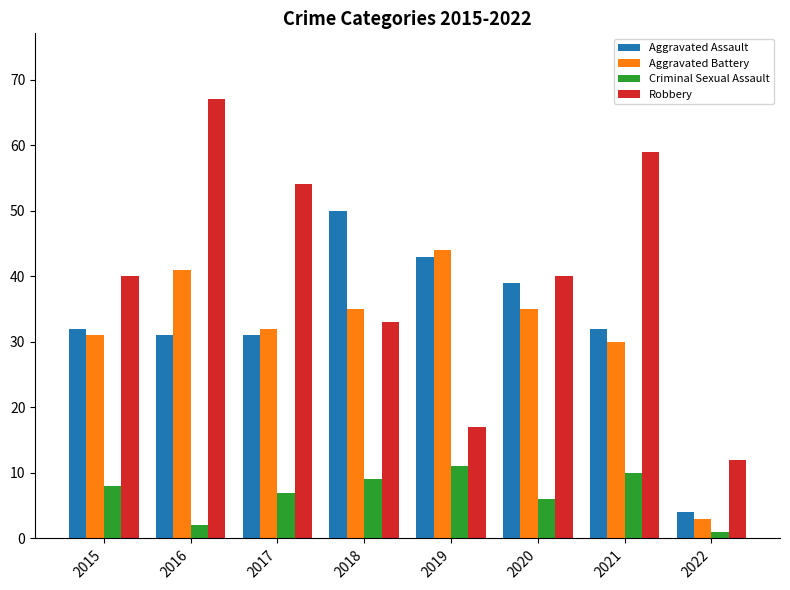

What is the difference between the maximum and minimum values in the Aggravated Battery series?

41